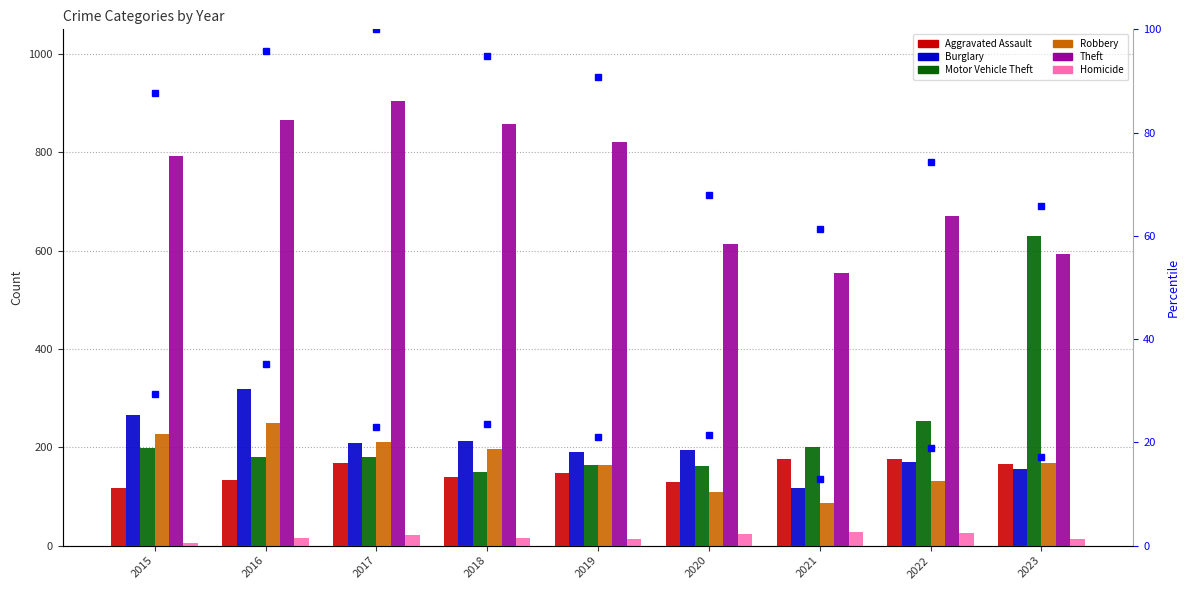

What is the highest value of the Motor Vehicle Theft series?

630